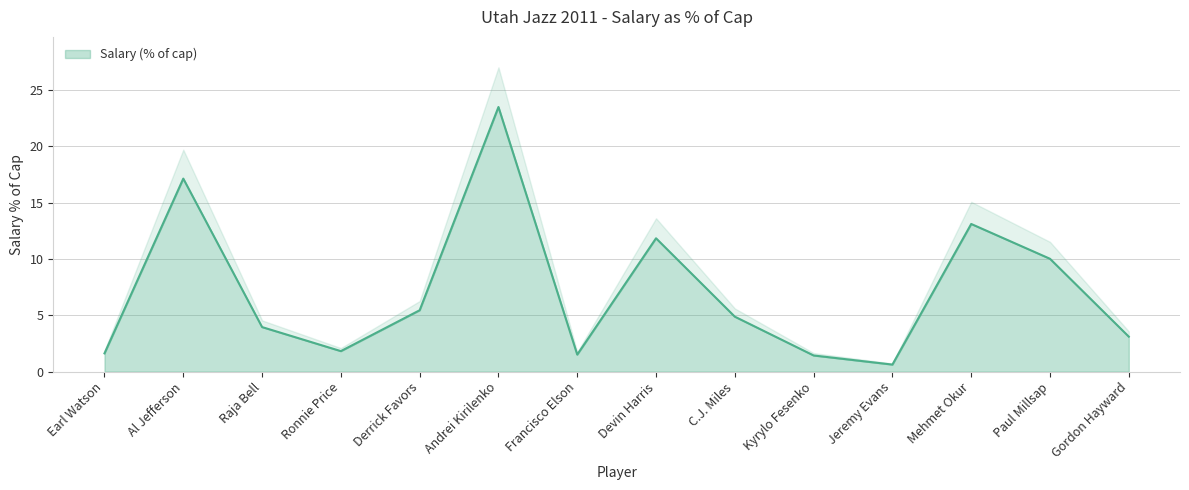

Reading left to right, list all the values displayed in this chart.

1.6	17.1	4.0	1.8	5.4	23.5	1.5	11.8	4.9	1.4	0.6	13.1	10.0	3.1